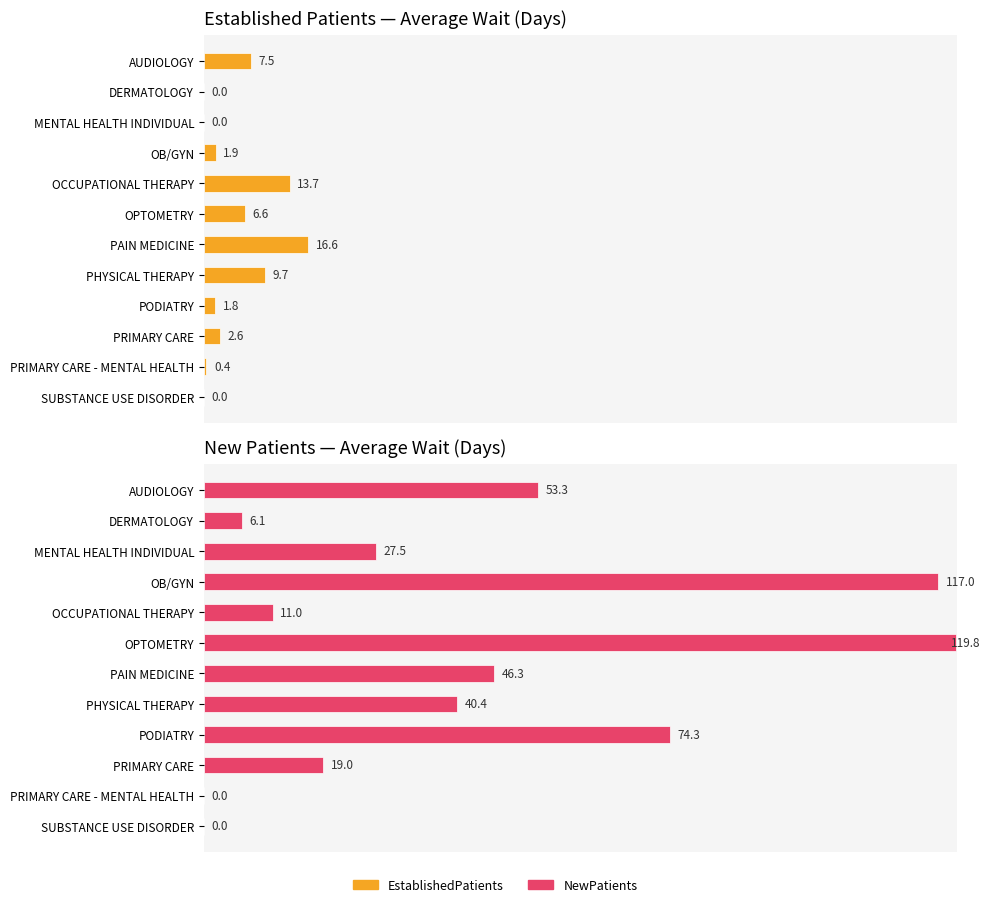

What is the difference between the maximum and second lowest values in the NewPatients series?

119.8